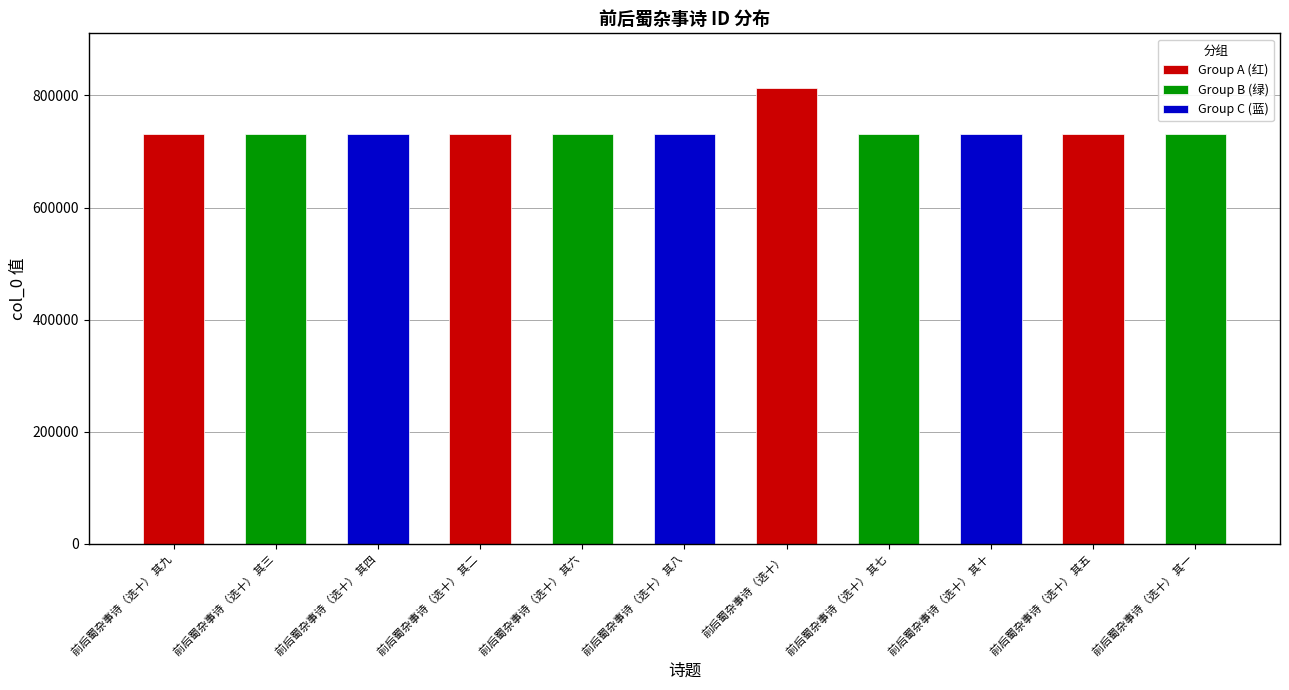

What is the smallest value displayed?

730640